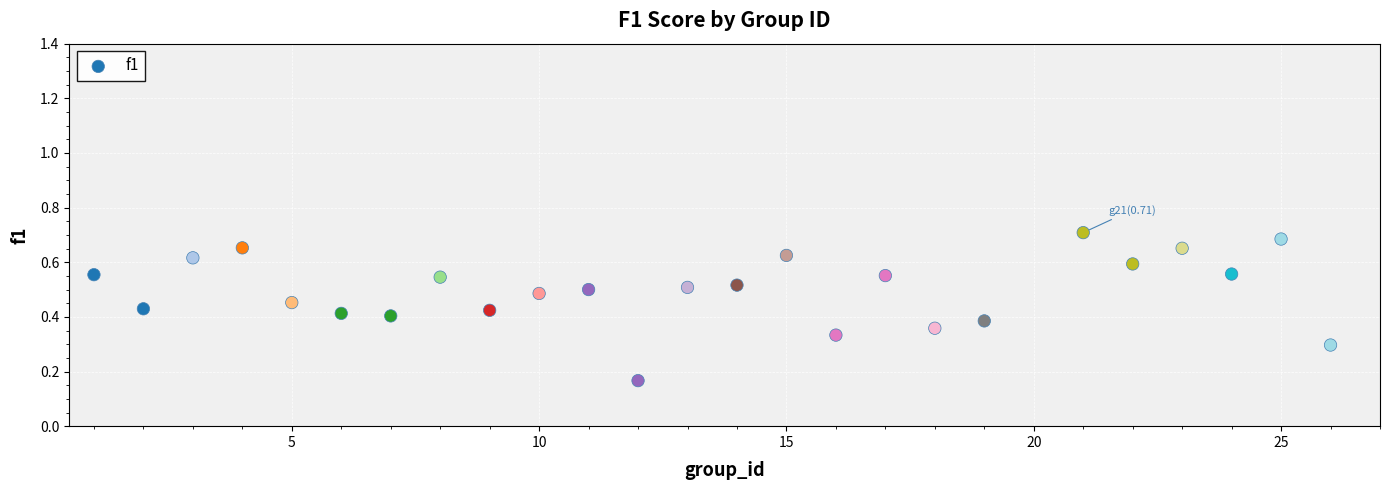

What is the range of X values (max minus min)?

25.0